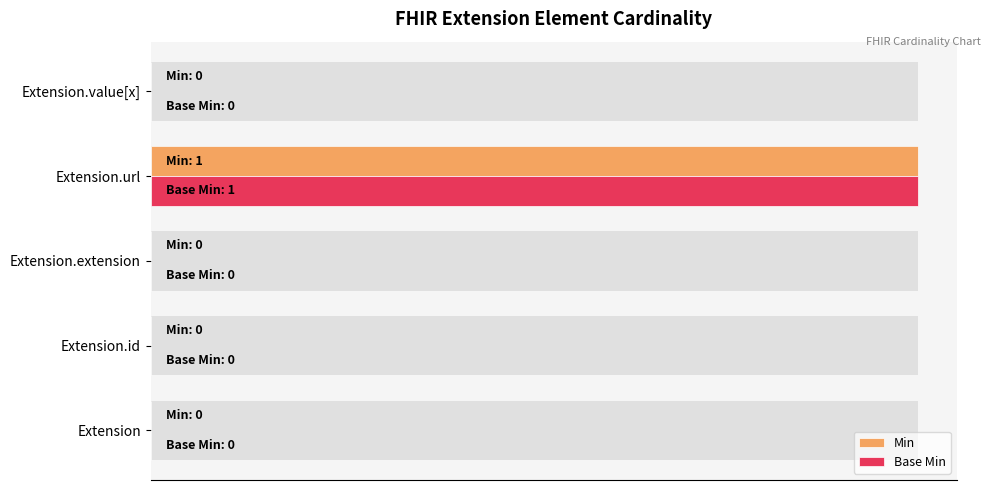

What are all the series names shown in the legend?

Min, Base Min